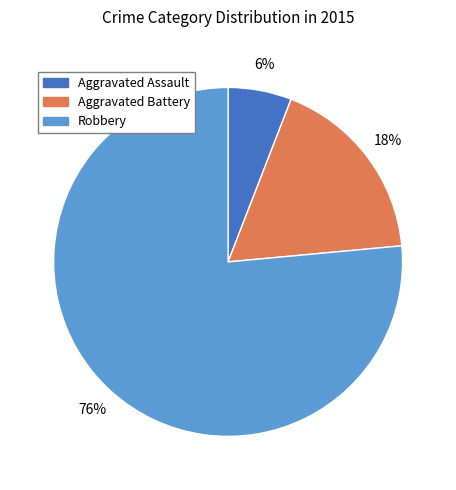

How many slices are in this pie chart?

3